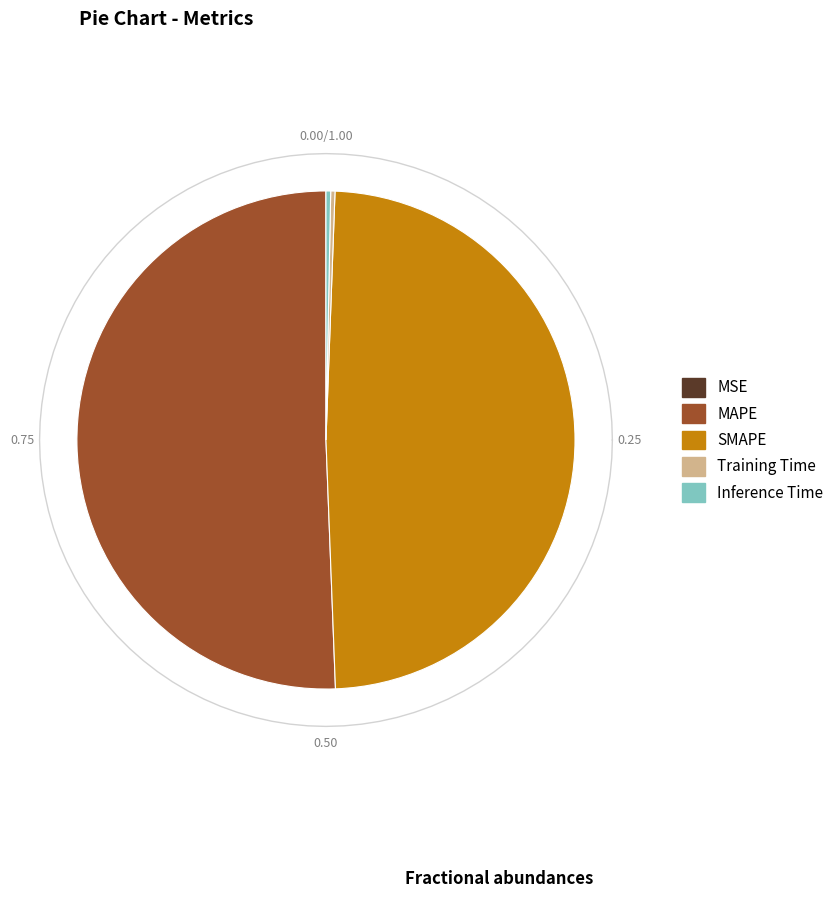

Which category has the smallest portion of the pie?

MSE